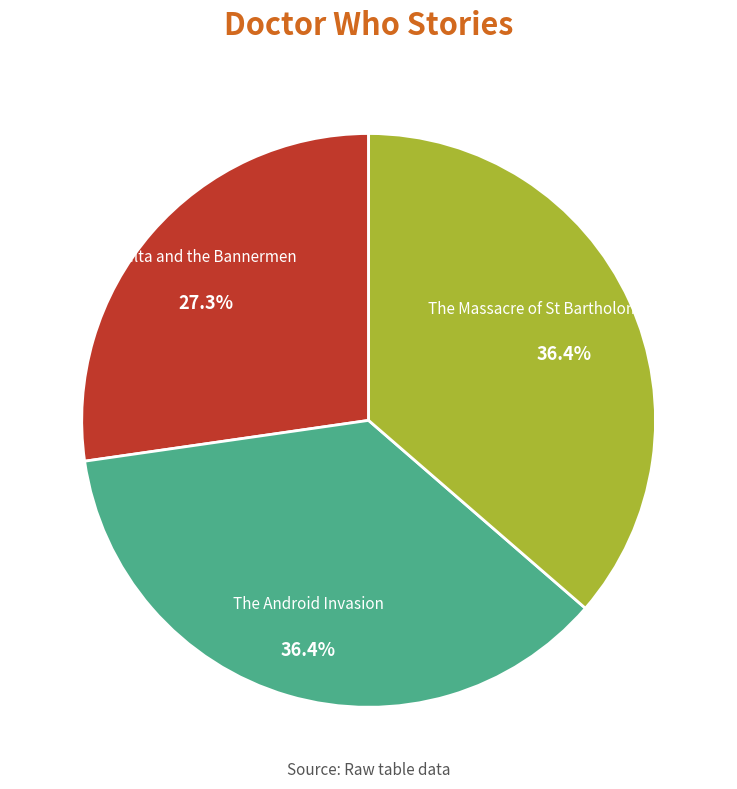

Combined, do The Massacre of St Bartholomew's Eve and The Android Invasion account for over 50%?

Yes